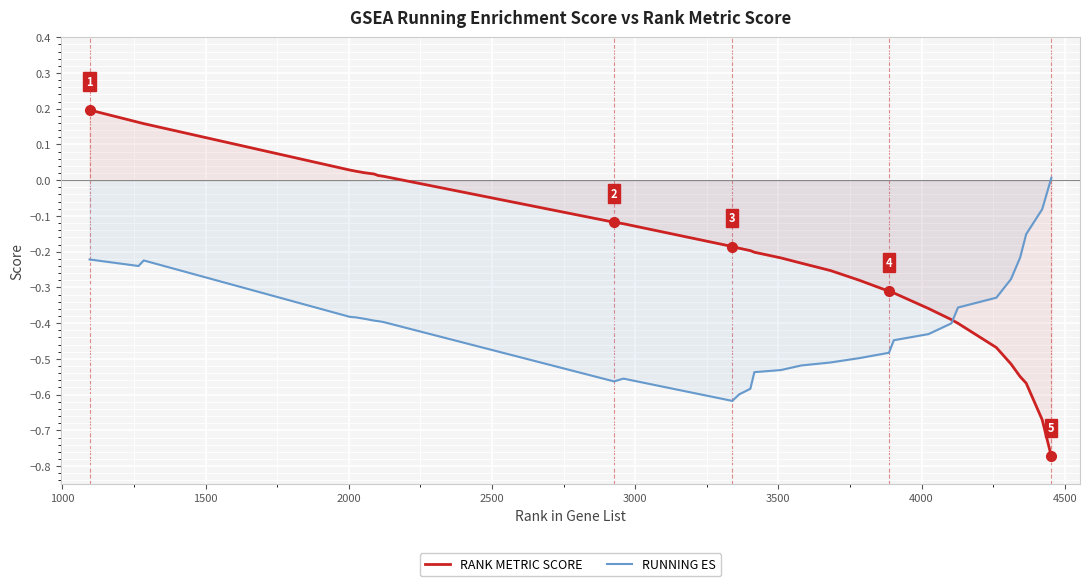

Rank the series by their maximum value, from lowest to highest.

RUNNING ES, RANK METRIC SCORE